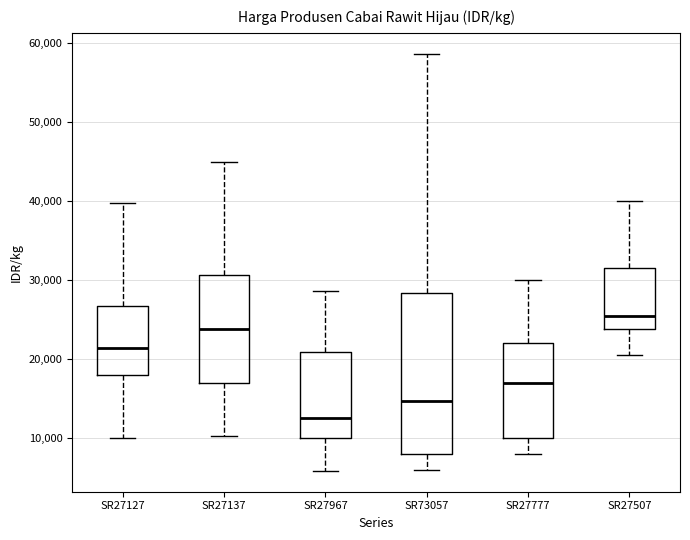

Reading left to right, transcribe this box plot: for each box, give where its median line is, the range the box spans, and where its two whiskers end, as read against the y-axis. The values are not printed on the chart, so give them approximately, as read against the axis.

SR27127: median 21000, box 18000 to 27000, whiskers 10000 to 40000
SR27137: median 24000, box 17000 to 31000, whiskers 10000 to 45000
SR27967: median 13000, box 10000 to 21000, whiskers 6000 to 29000
SR73057: median 15000, box 8000 to 28000, whiskers 6000 to 59000
SR27777: median 17000, box 10000 to 22000, whiskers 8000 to 30000
SR27507: median 26000, box 24000 to 32000, whiskers 21000 to 40000